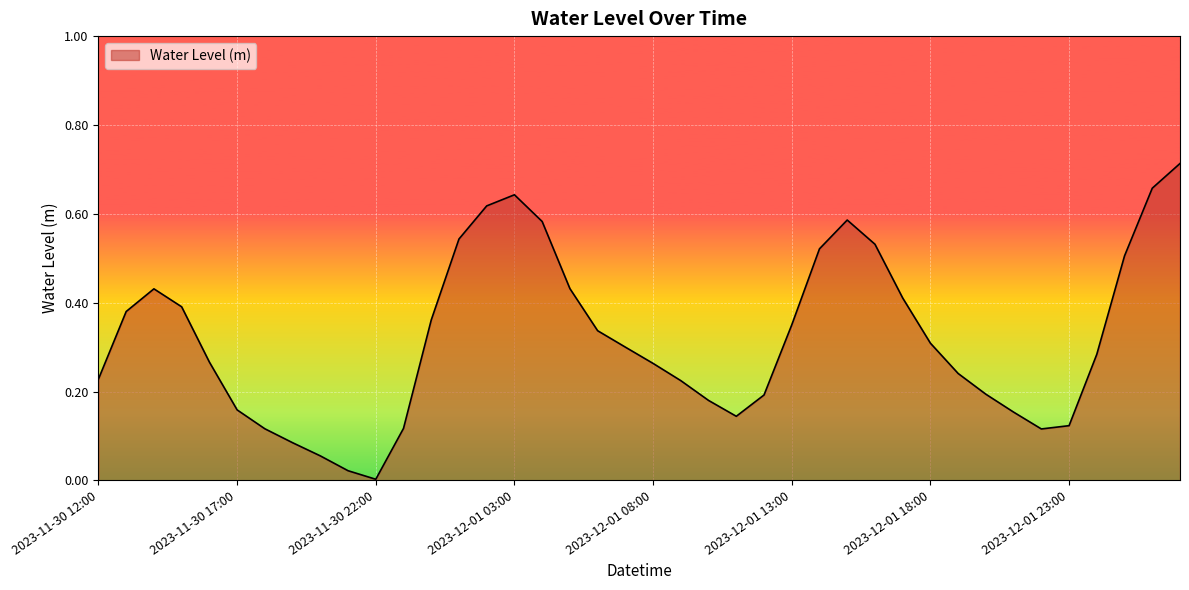

How many lines are shown in the chart?

1